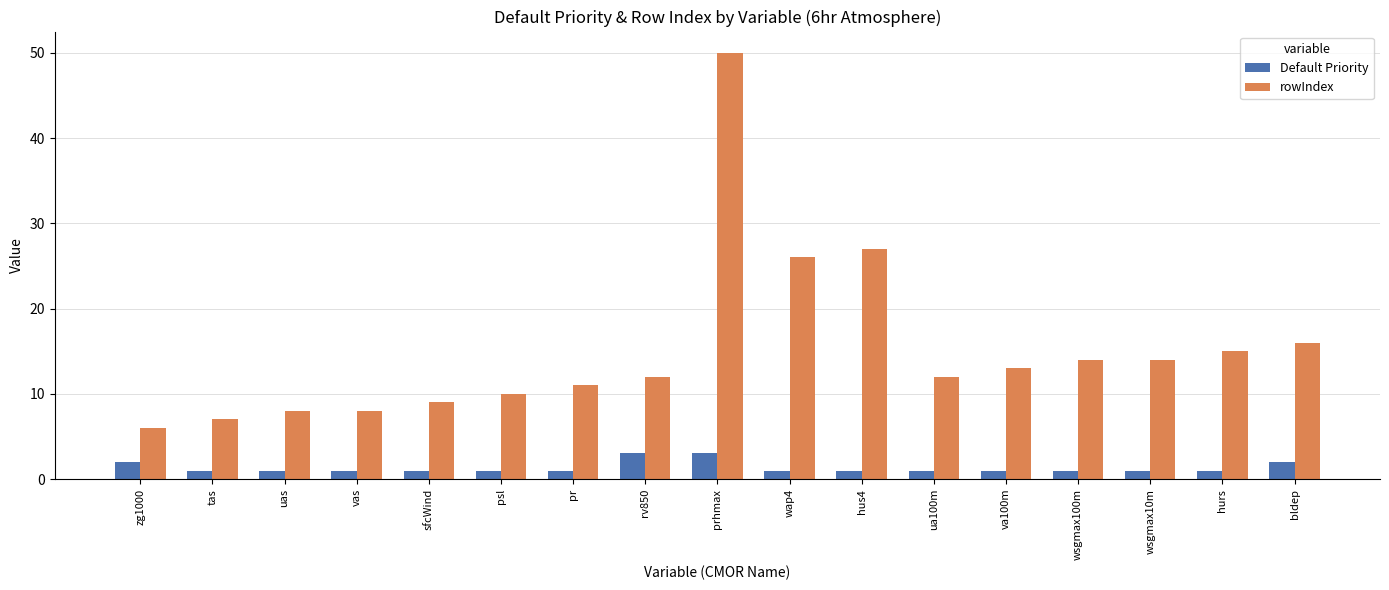

What is the maximum value shown in the chart?

50